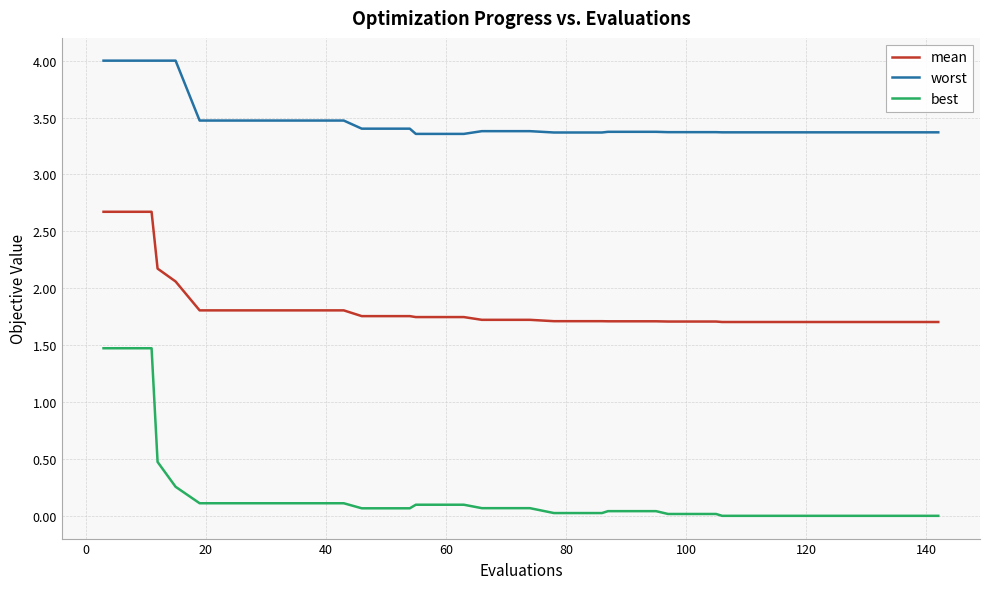

Which series has the largest range (max minus min)?

best